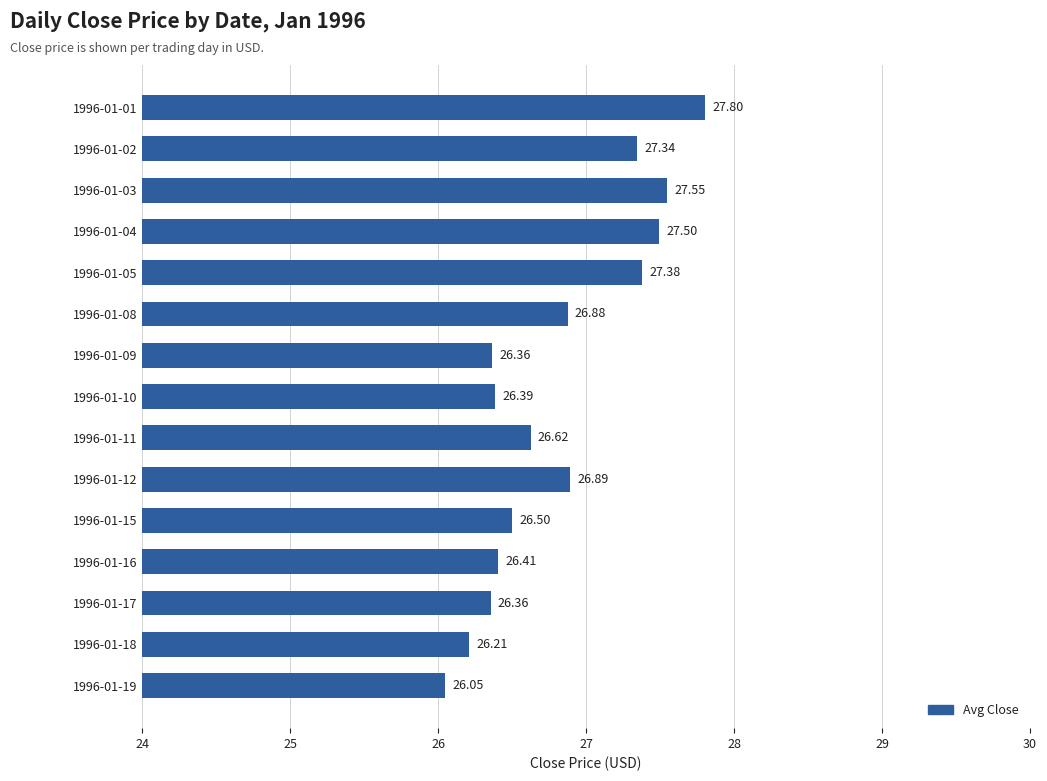

Which has a higher value, 1996-01-05 or 1996-01-17?

1996-01-05